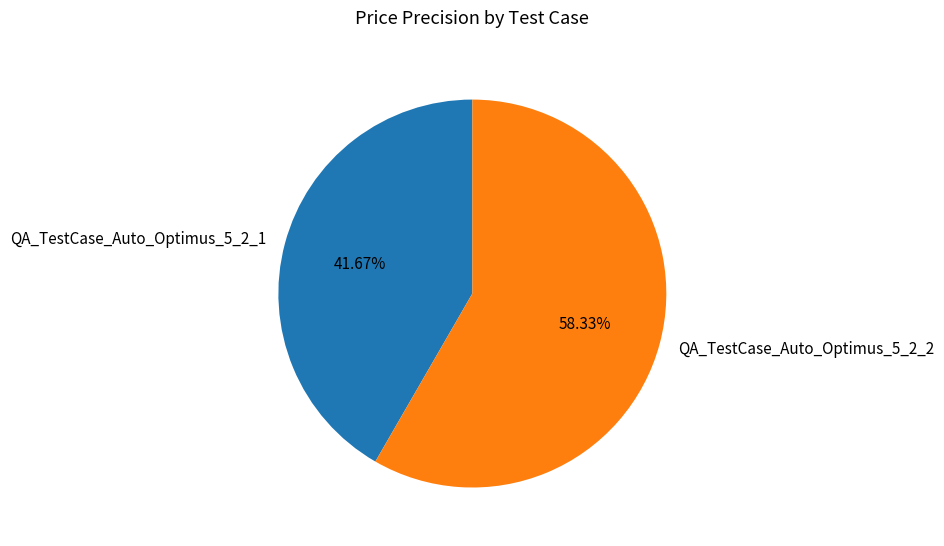

To the nearest percent, what portion does QA_TestCase_Auto_Optimus_5_2_1 represent?

42%